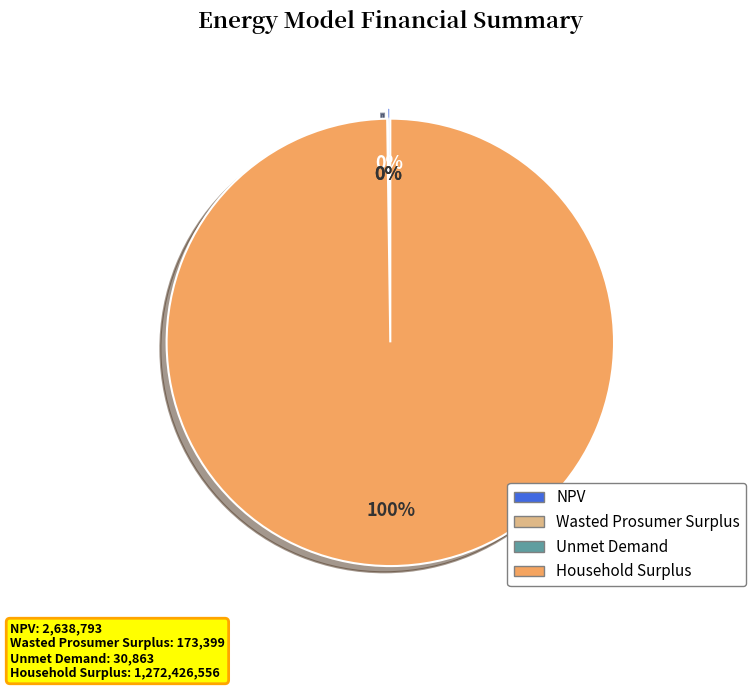

Which slice represents more than half of the pie?

Household Surplus